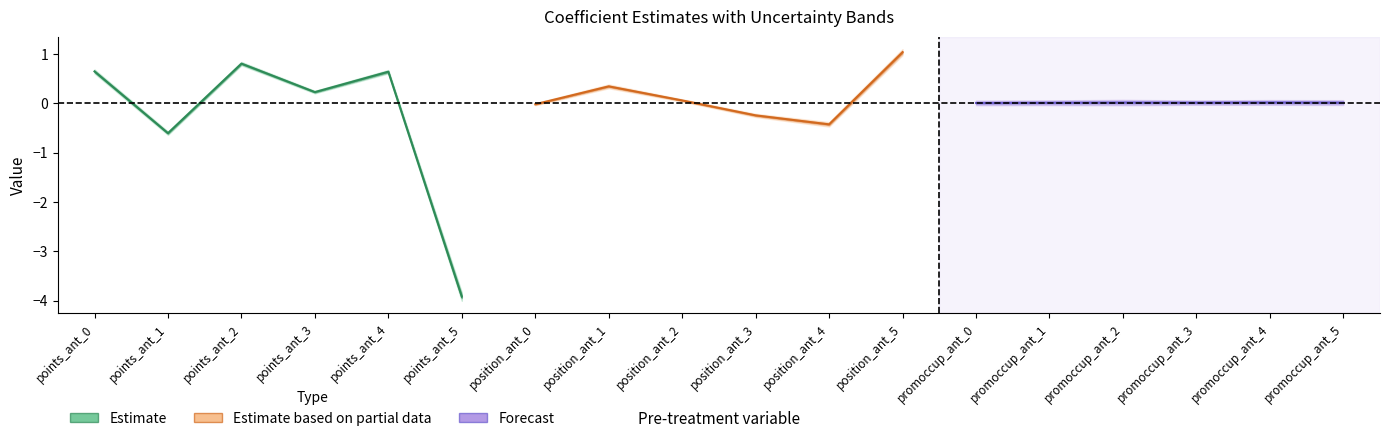

What is the label of the 5th point from the left?

points_ant_4